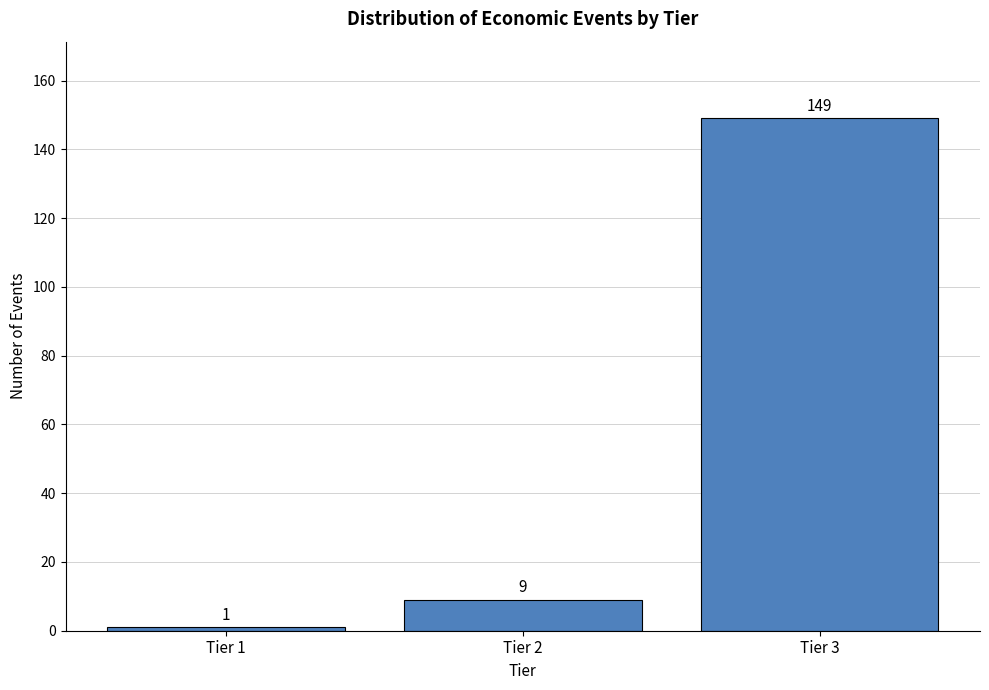

Reading left to right, what are all the values shown in this chart?

1	9	149